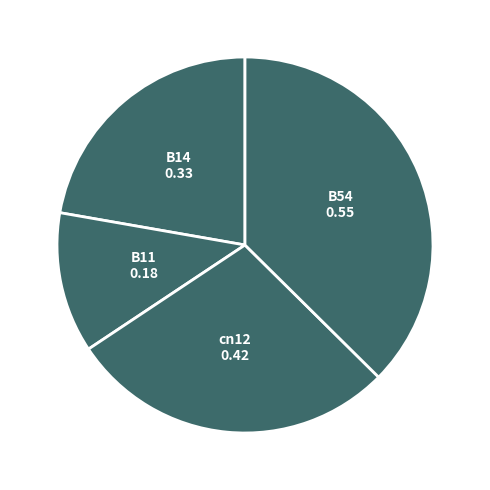

Rank the categories by value from highest to lowest.

B54, cn12, B14, B11